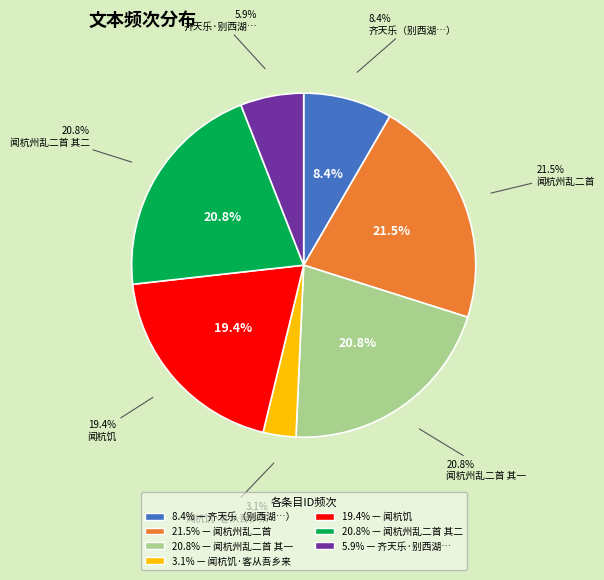

Approximately how many times larger is the value at 闻杭州乱二首 compared to 闻杭饥?

1.1